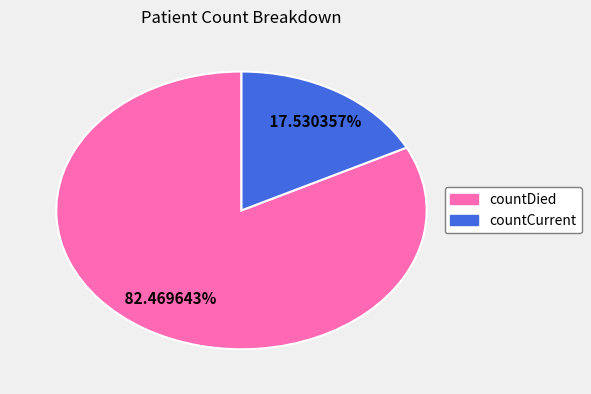

What is the ratio of the value at countDied to the value at countCurrent?

4.7